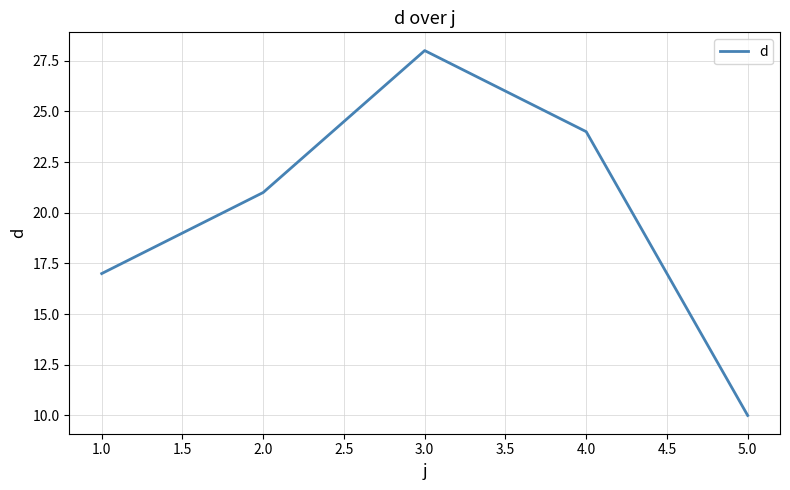

The chart shows a value of 11 at 2.0. True or false?

False